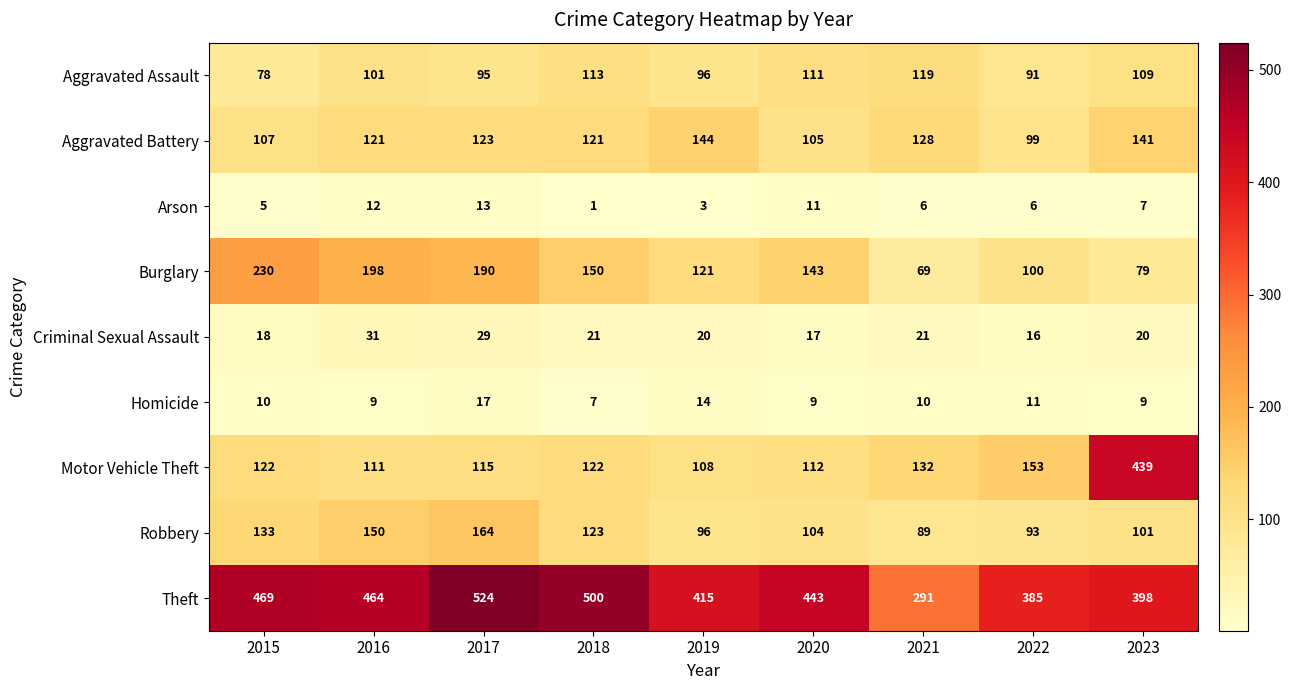

What value does the Motor Vehicle Theft series have at 2018, to the nearest 10?

120